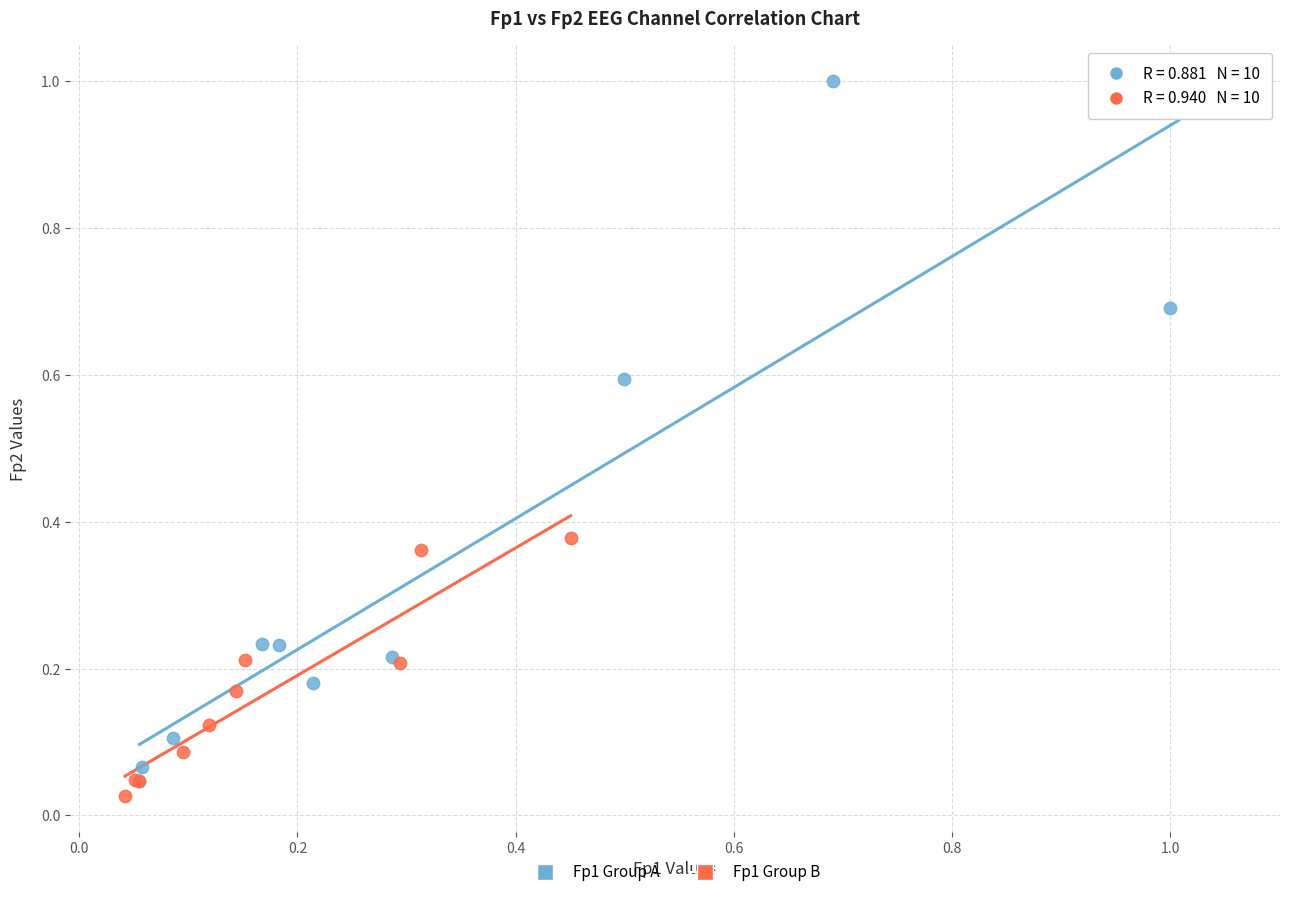

Which series has the largest Y range (max minus min)?

Fp1 Group A